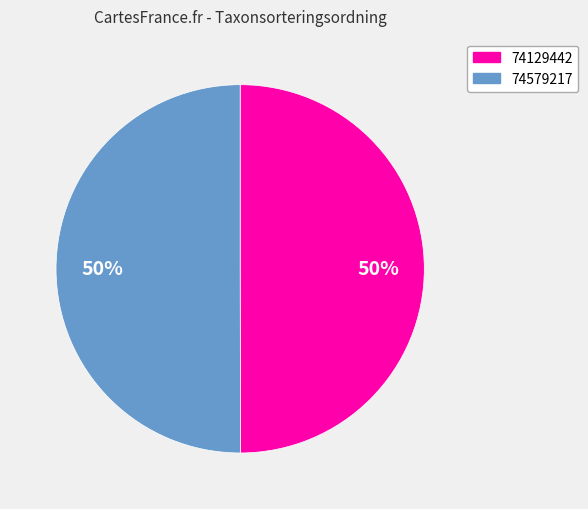

The 74129442 slice represents 50% of the pie. True or false?

True